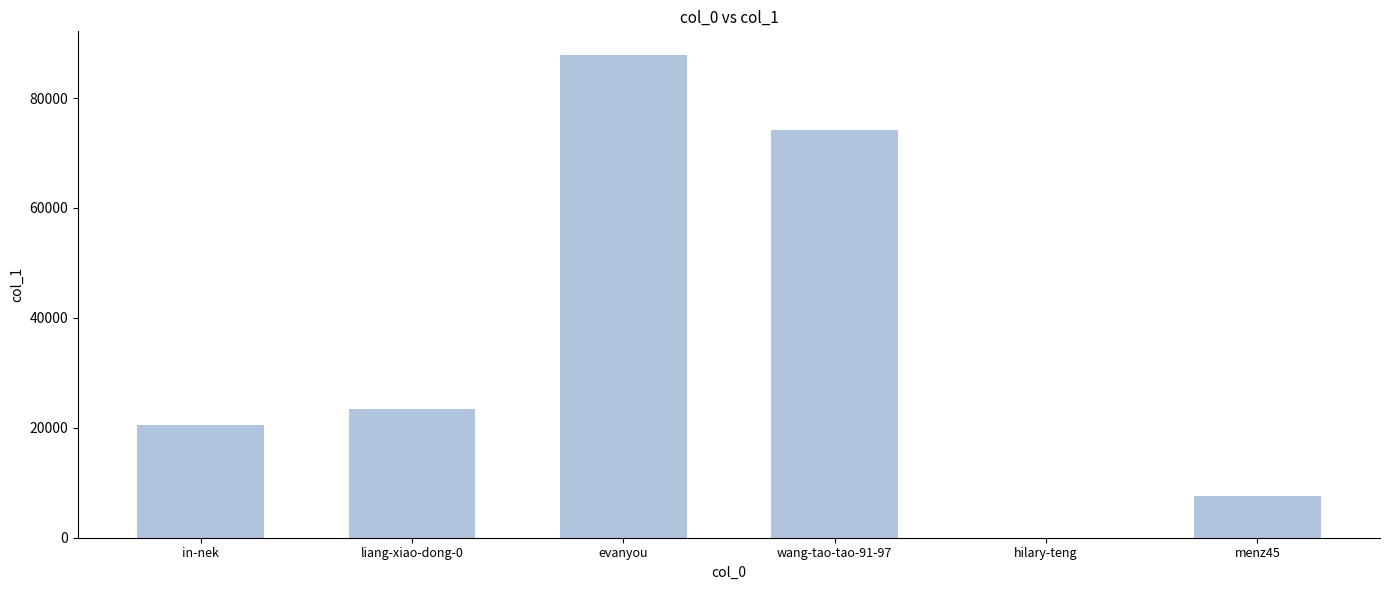

What value does the data have at liang-xiao-dong-0, to the nearest 100?

23500